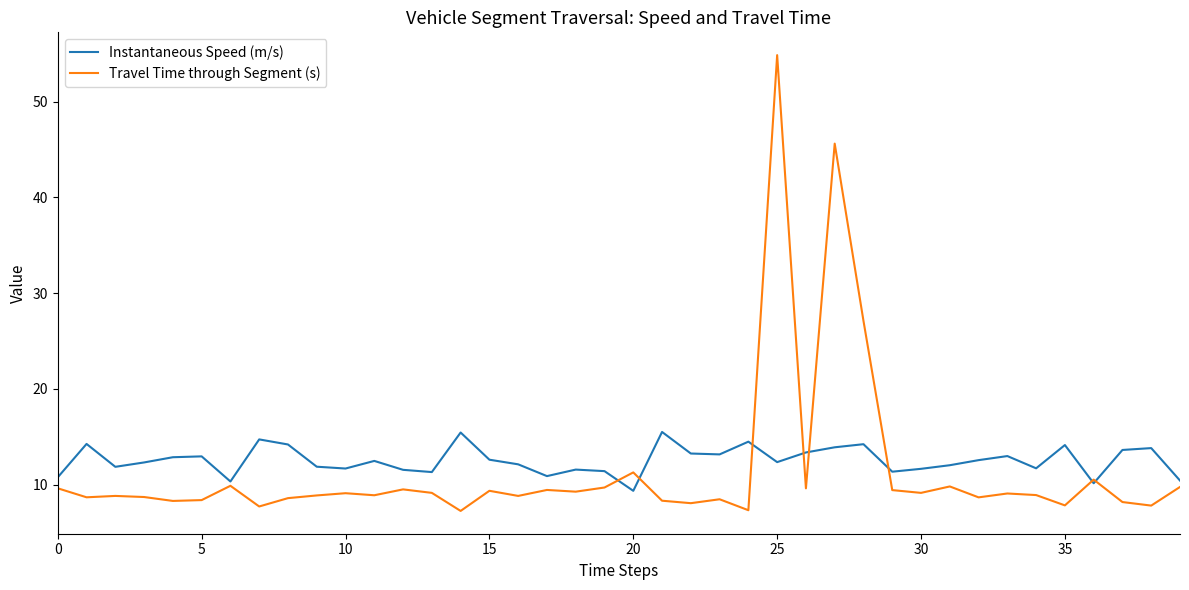

Which series has the largest range (max minus min)?

Travel Time through Segment (s)